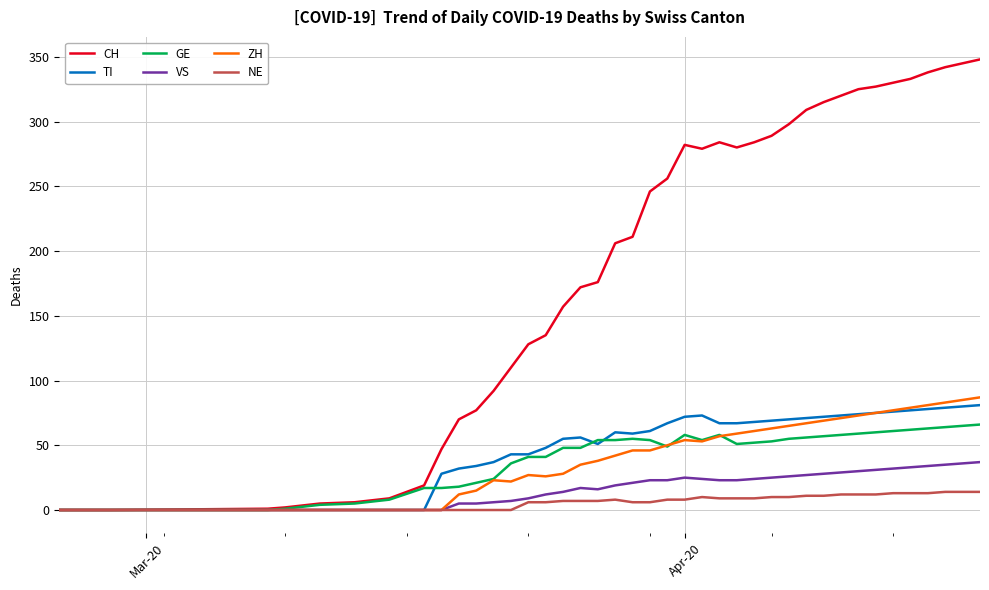

Which series has the largest total across all categories?

CH